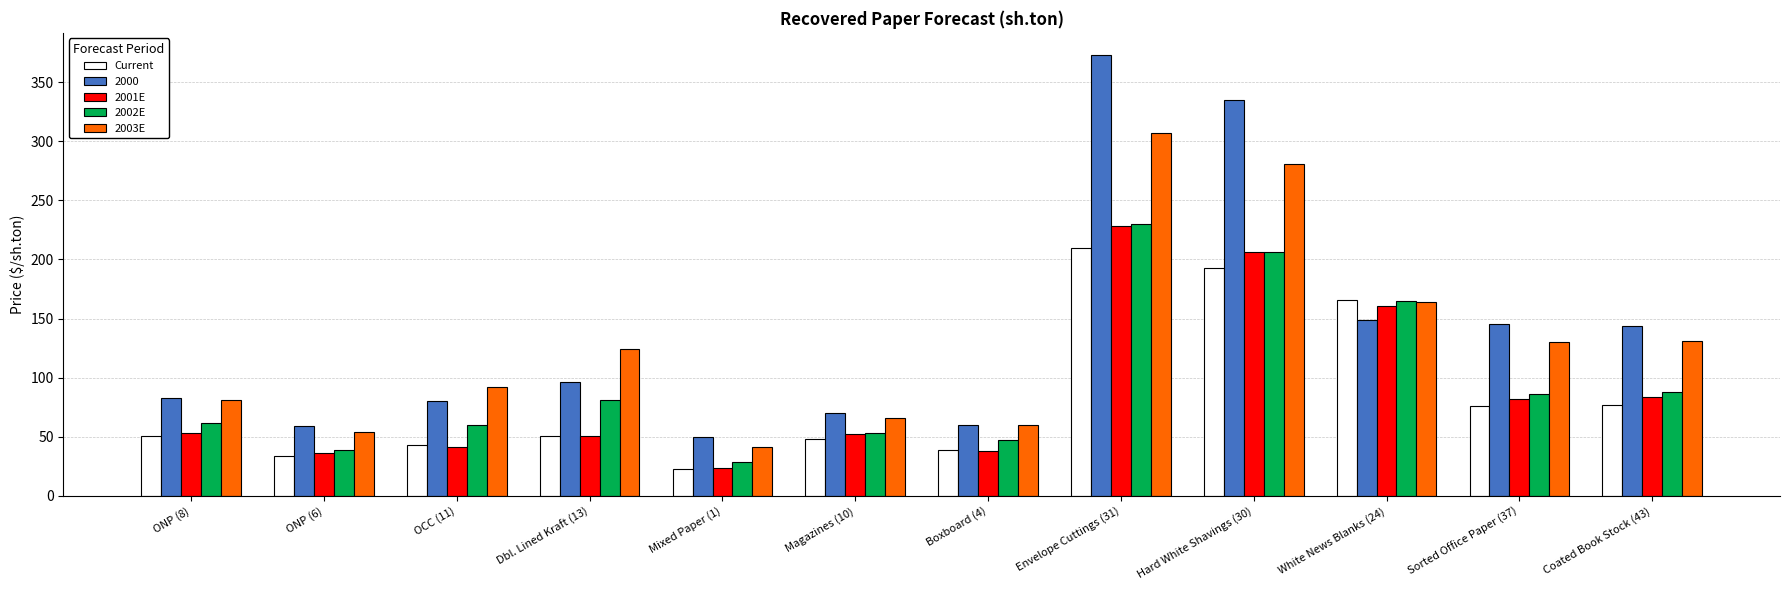

At which label is 2002E closest to 129?

White News Blanks (24)